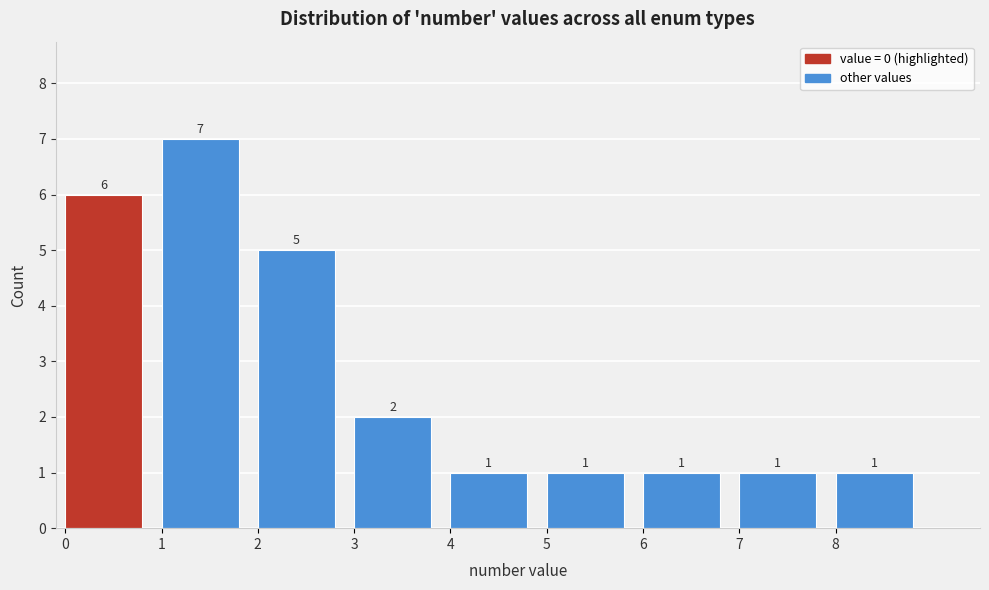

Reading left to right, transcribe this chart: for each bar, give the range it covers on the x-axis and its height.

0 to 1: 6
1 to 2: 7
2 to 3: 5
3 to 4: 2
4 to 5: 1
5 to 6: 1
6 to 7: 1
7 to 8: 1
8 to 9: 1